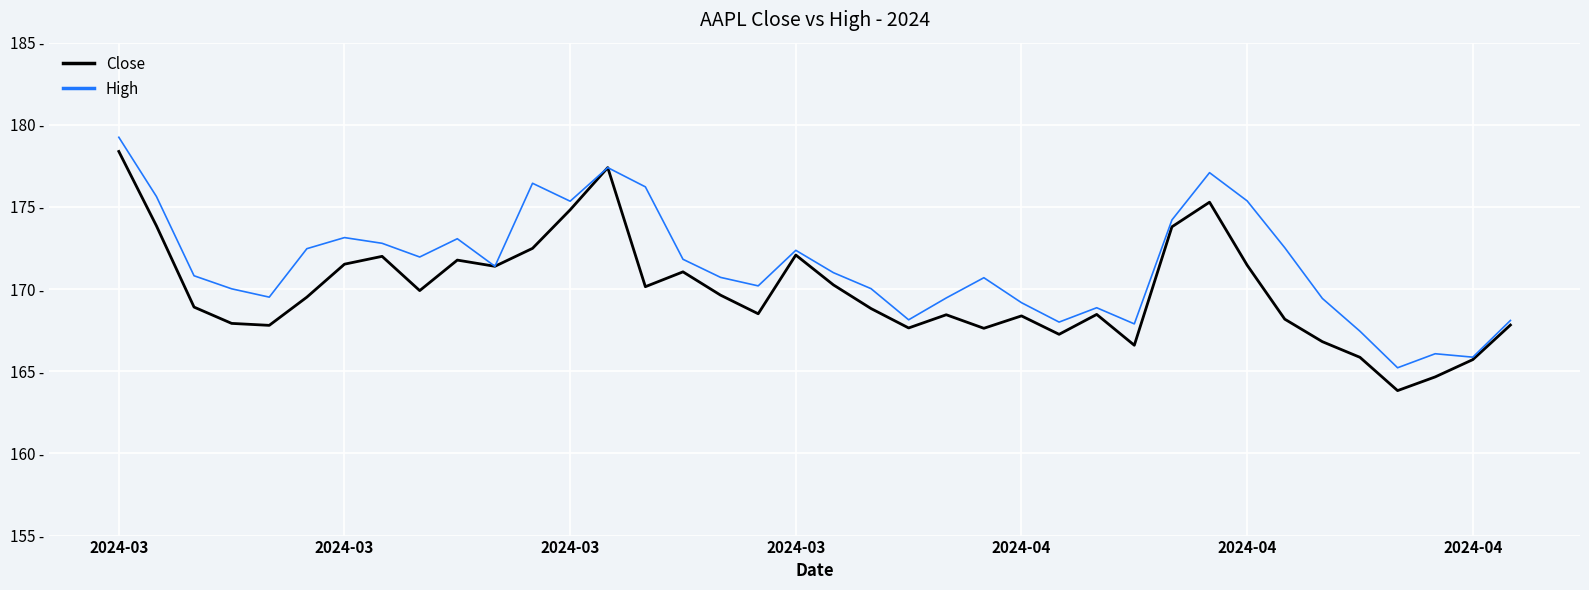

True or false: High and Close intersect in this chart.

False